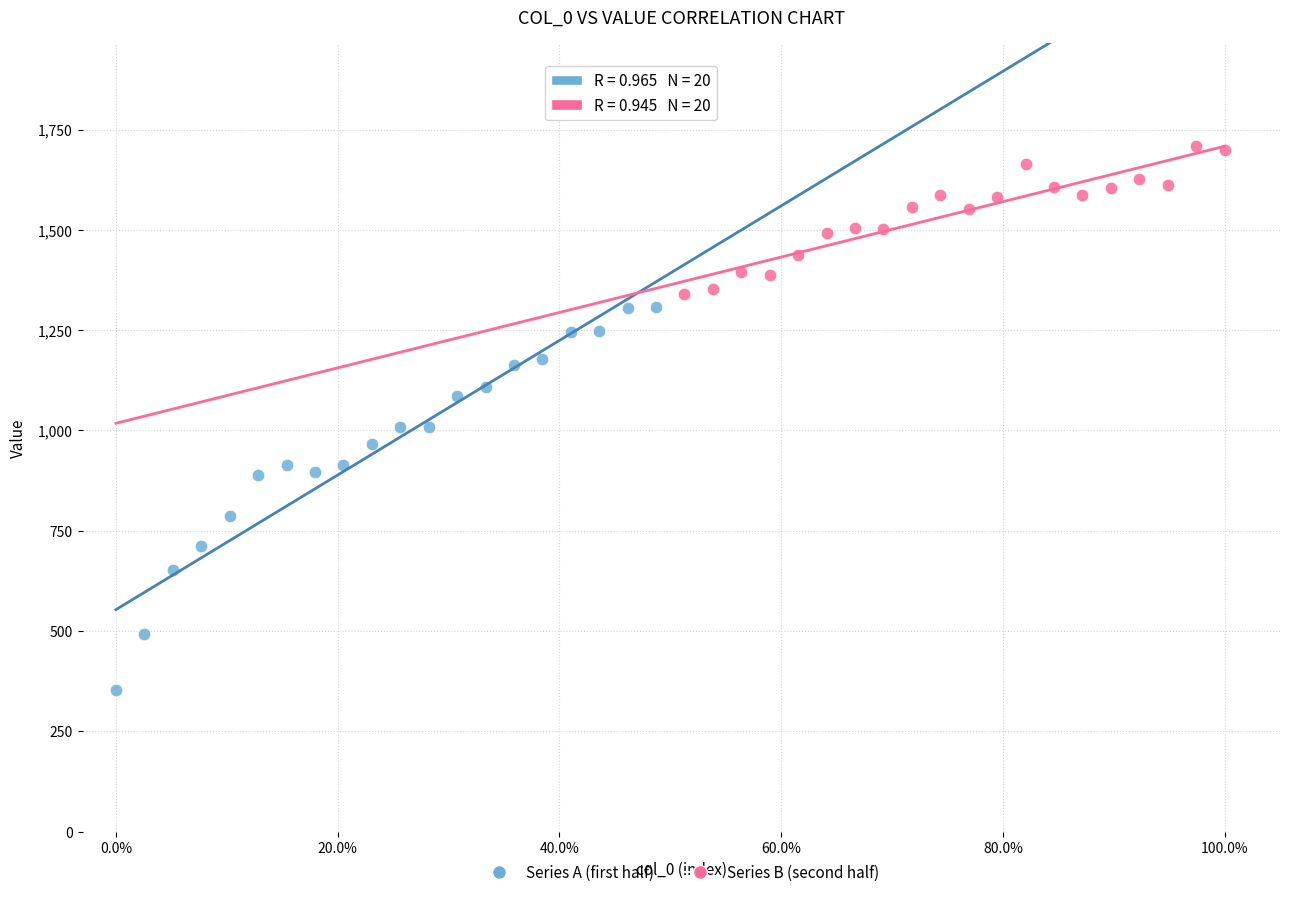

What are all the series names shown in the legend?

Series A (first half), Series B (second half)